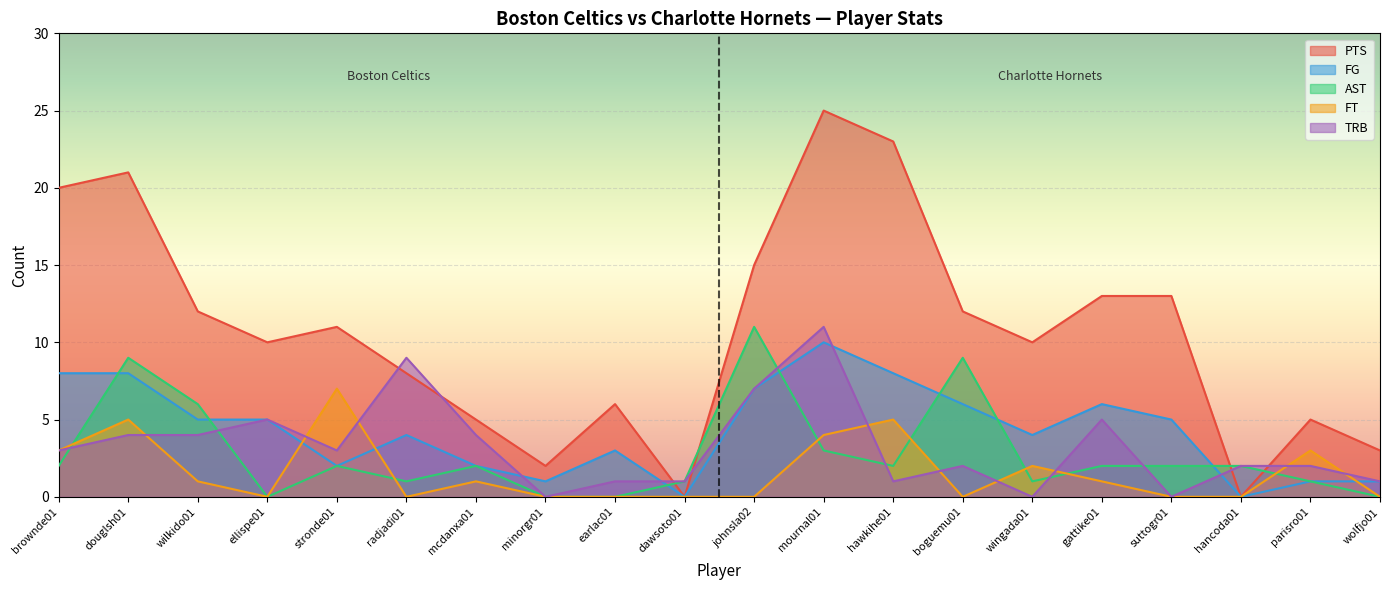

List the labels in order of PTS value, largest first.

mournal01, hawkihe01, douglsh01, brownde01, johnsla02, gattike01, suttogr01, wilkido01, boguemu01, stronde01, ellispe01, wingada01, radjadi01, earlac01, mcdanxa01, parisro01, wolfjo01, minorgr01, dawsoto01, hancoda01